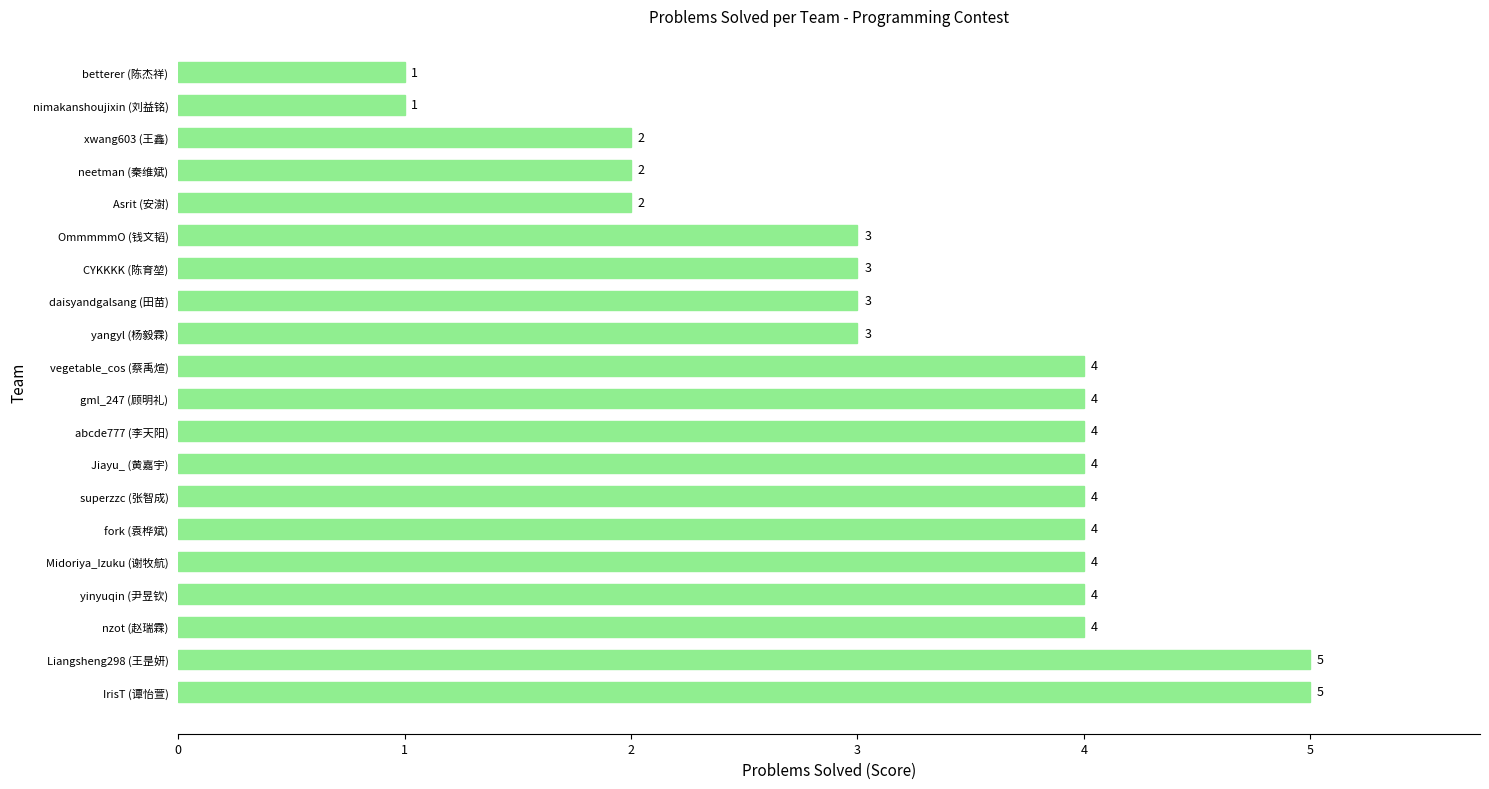

What is the difference between the second highest and minimum values?

4